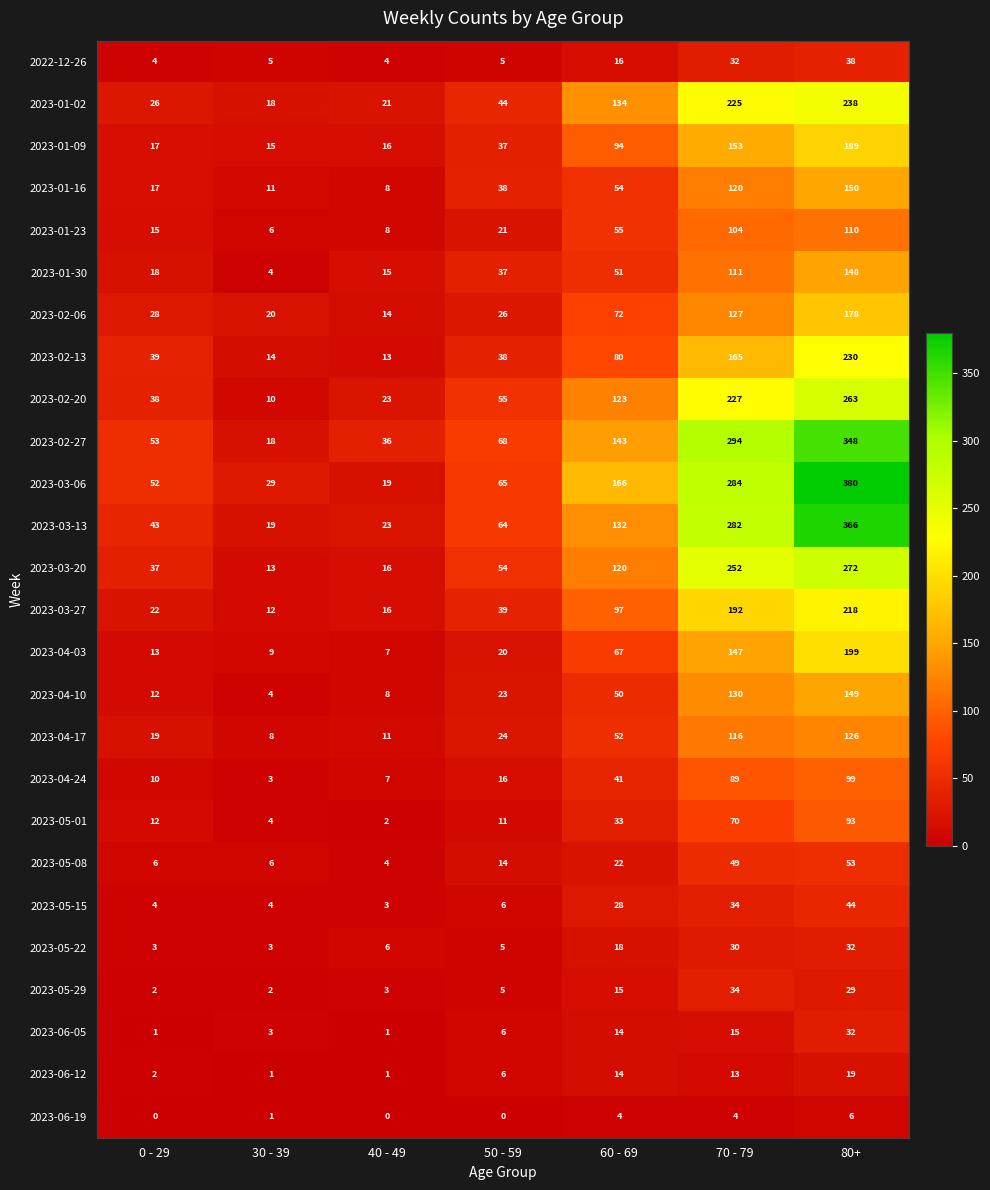

Which series changed the most between 40 - 49 and 70 - 79?

2023-03-06